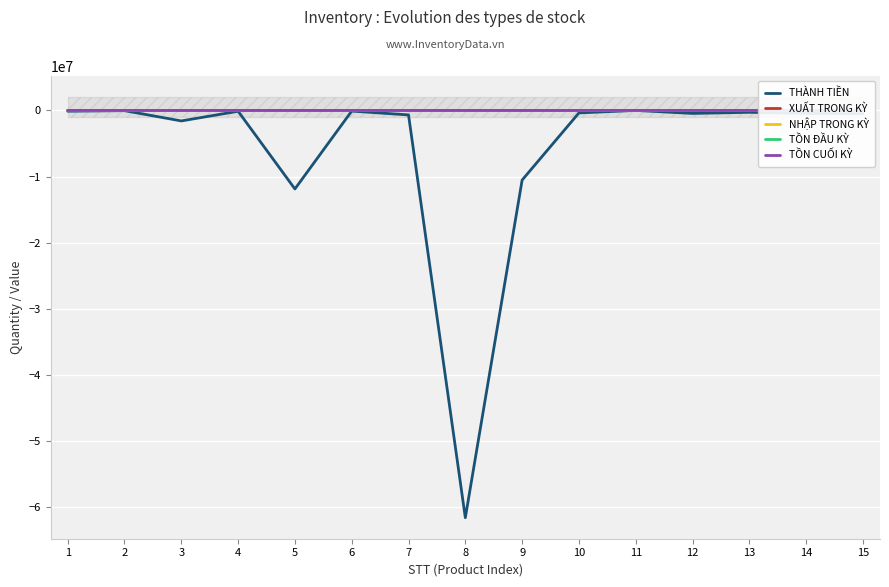

Which category has the lowest value across all series?

8